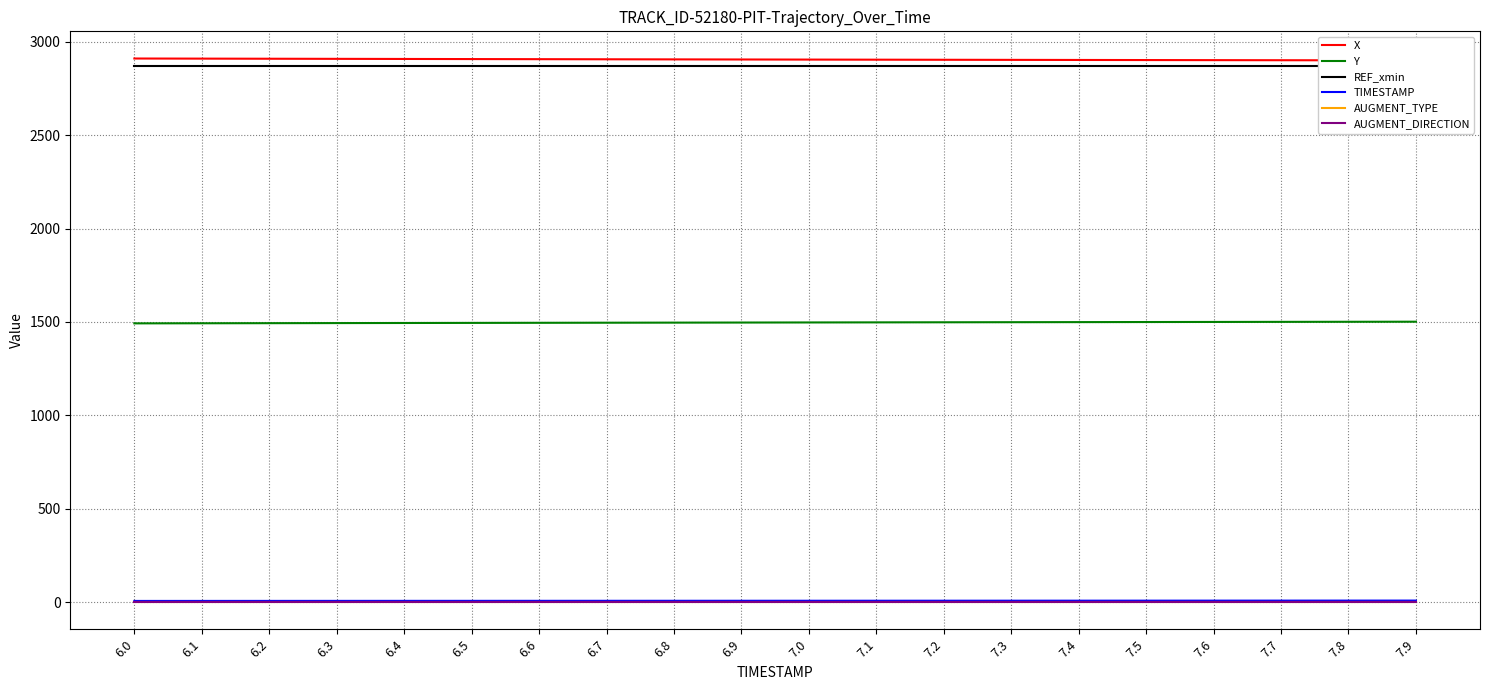

At 6.9, list the series in order from smallest to largest.

AUGMENT_TYPE, AUGMENT_DIRECTION, TIMESTAMP, Y, REF_xmin, X